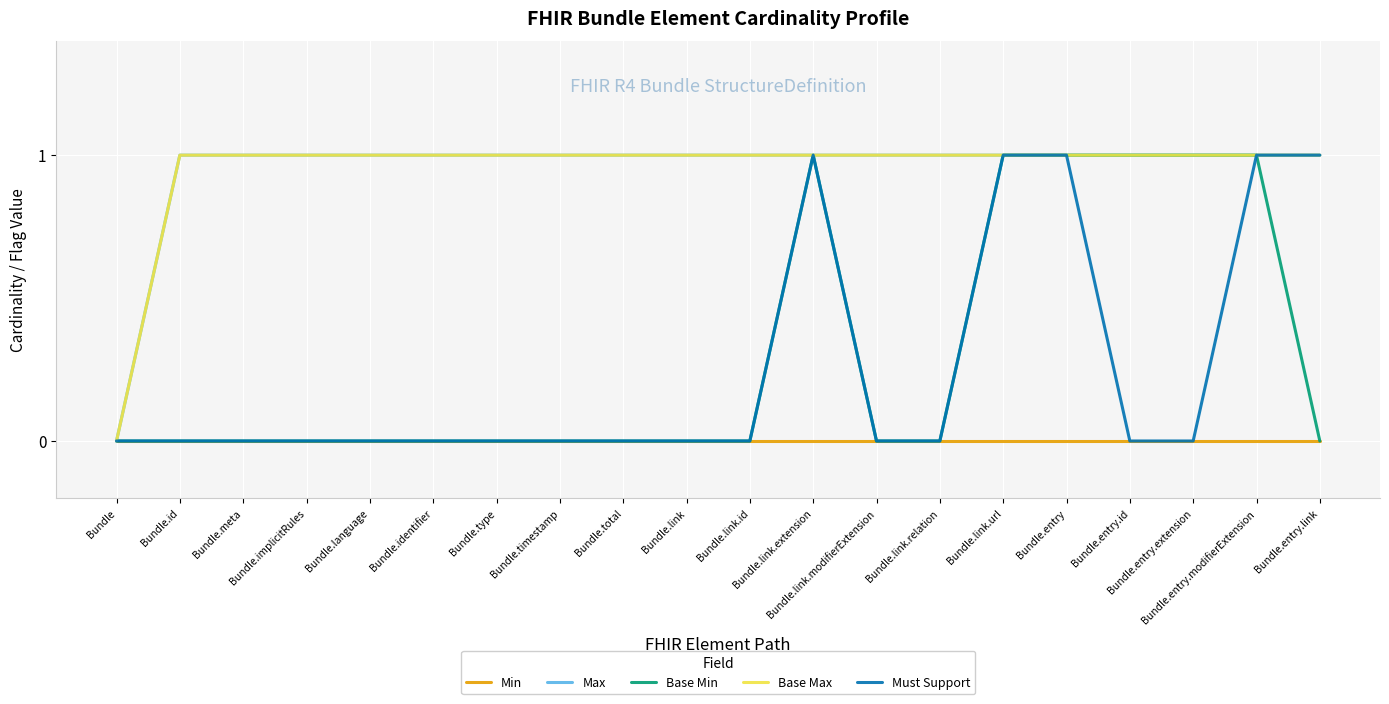

What value does the Max series have at Bundle.language?

1